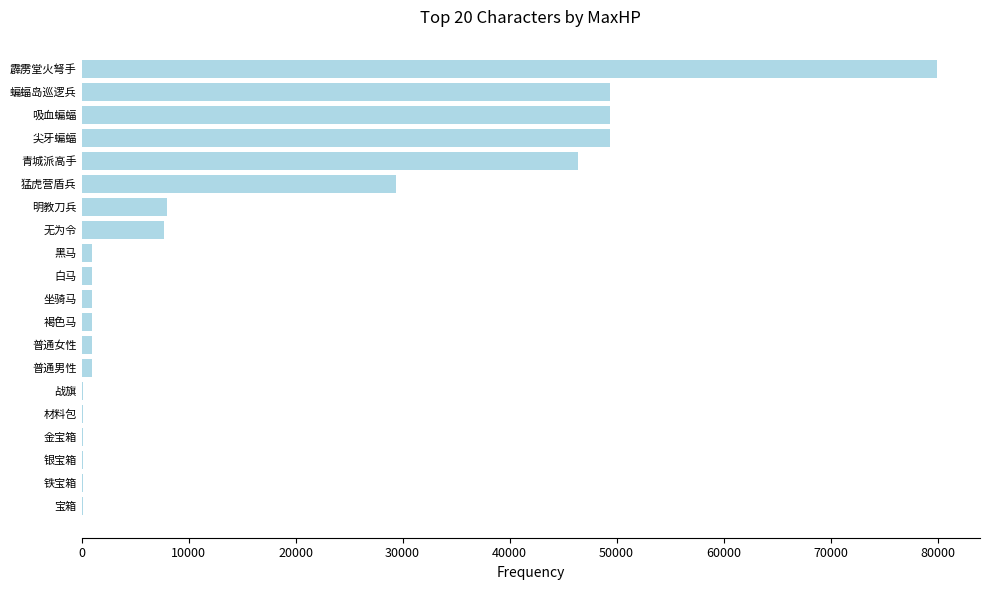

What is the greatest value displayed?

79962